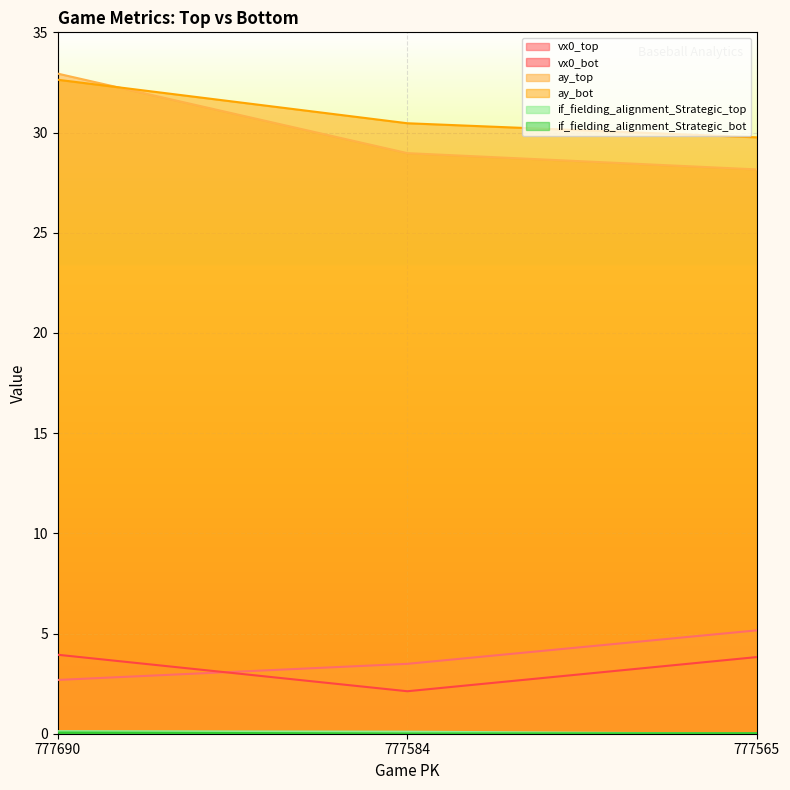

The value of ay_bot at 777690 is 32.6. True or false?

True